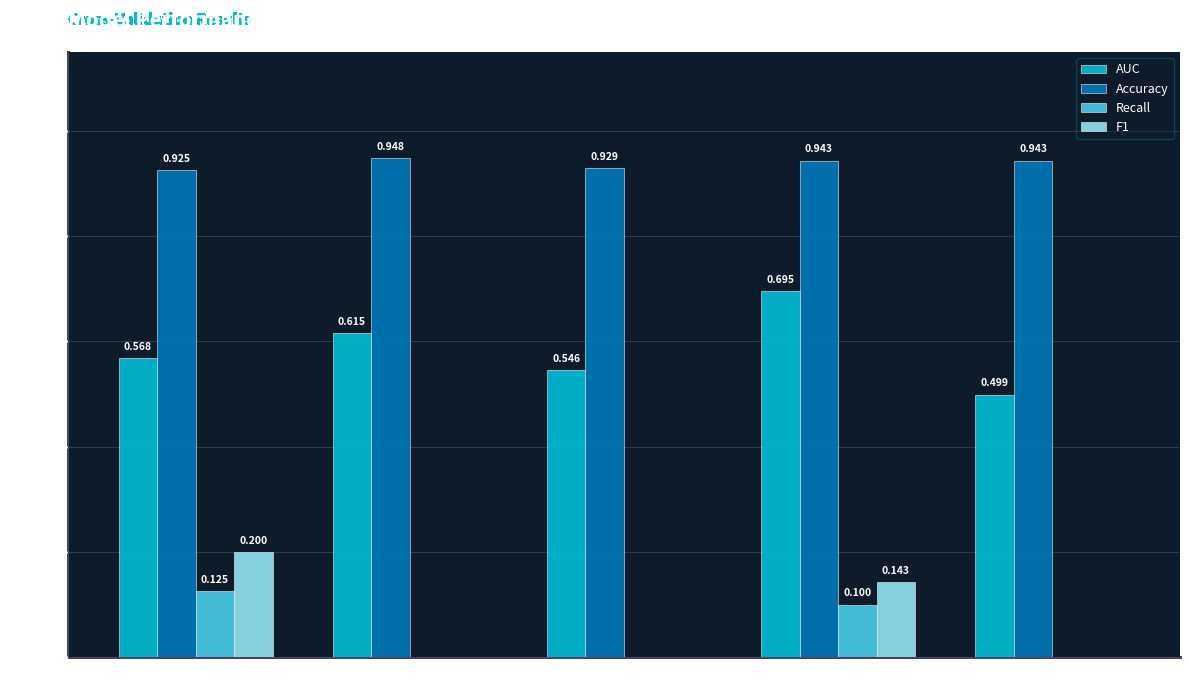

Which series has the largest total across all categories?

Accuracy